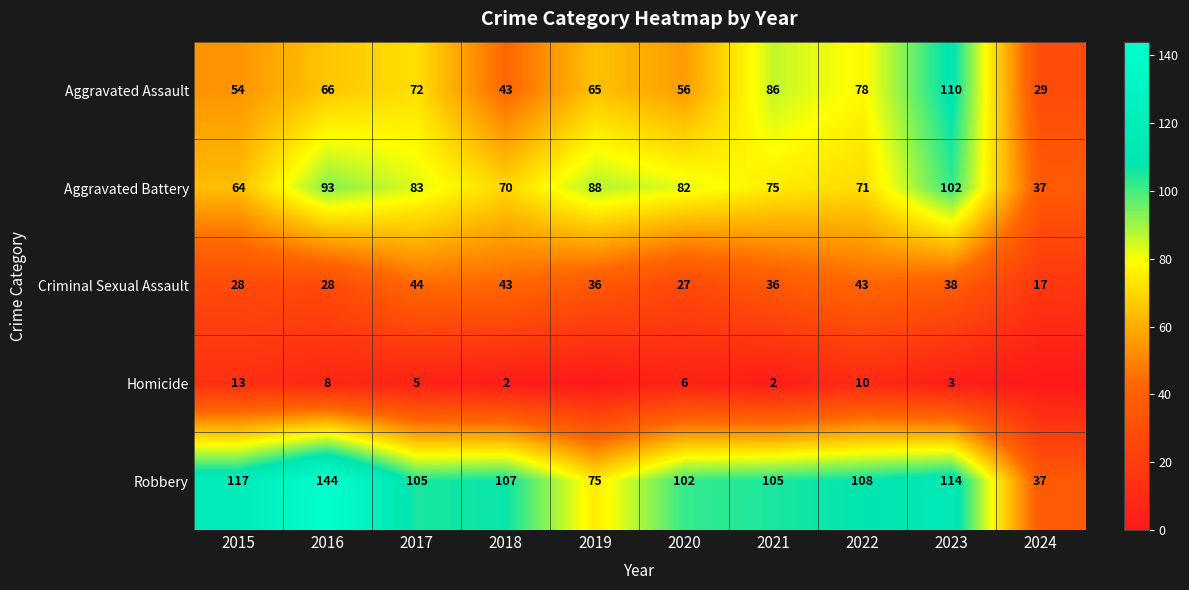

What is the average value of the Robbery series?

101